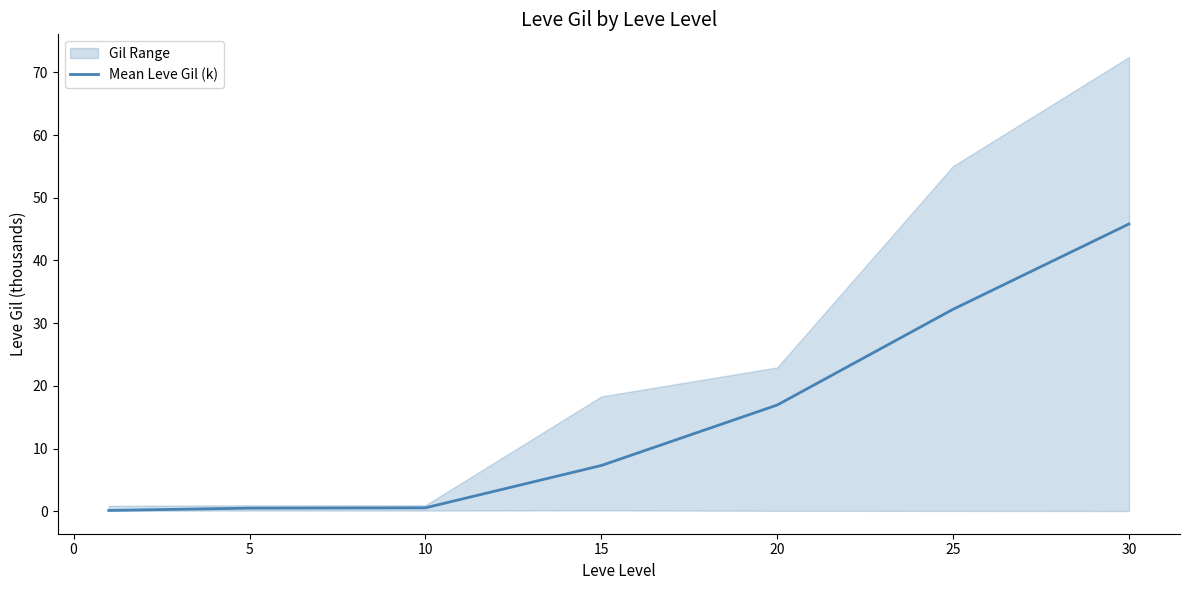

What is the maximum value for Mean Leve Gil (k)?

45.8